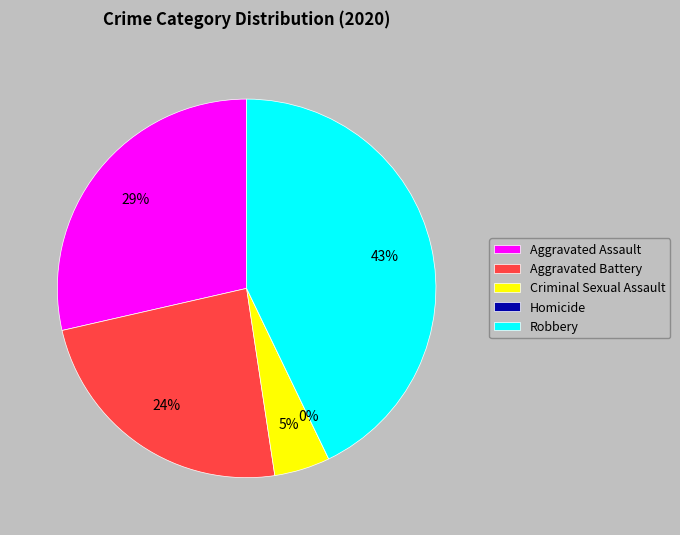

Count the number of slices in the pie.

5